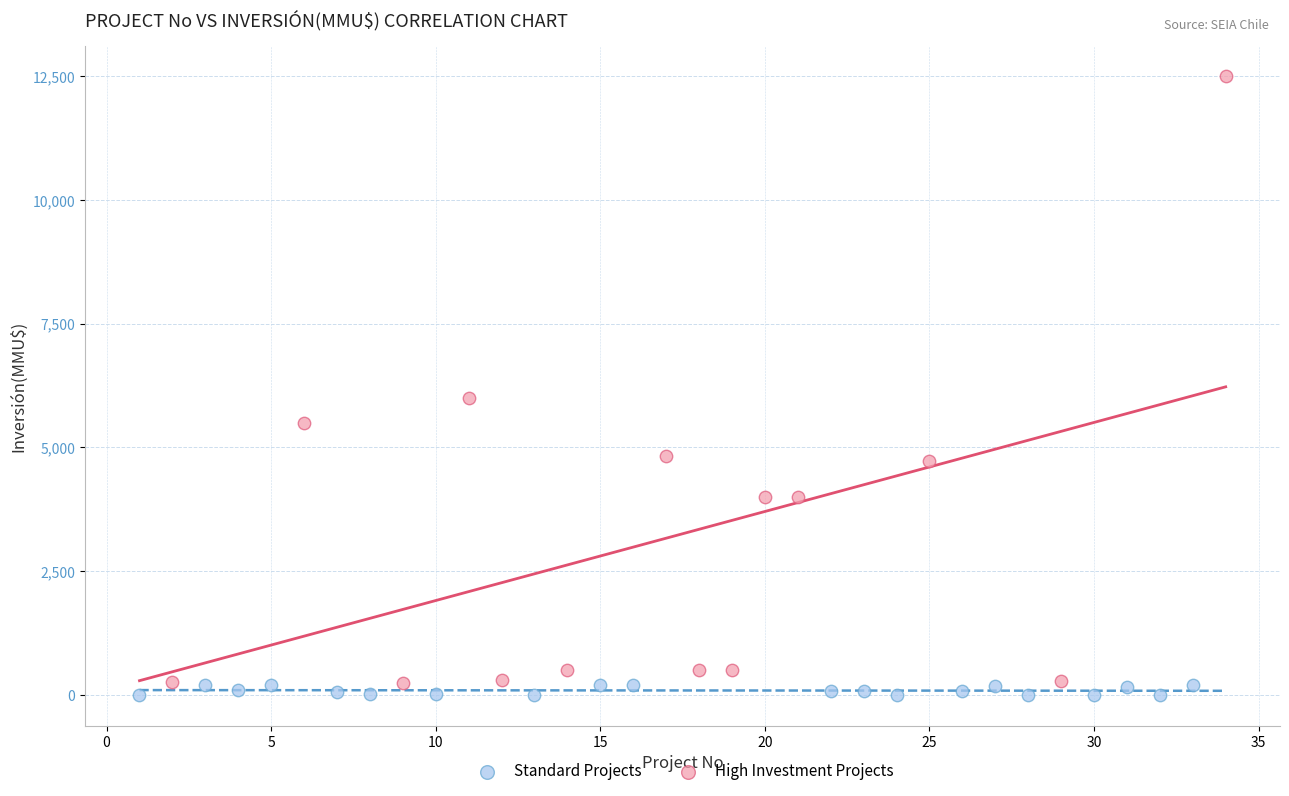

What are all the series names shown in the legend?

Standard Projects, High Investment Projects